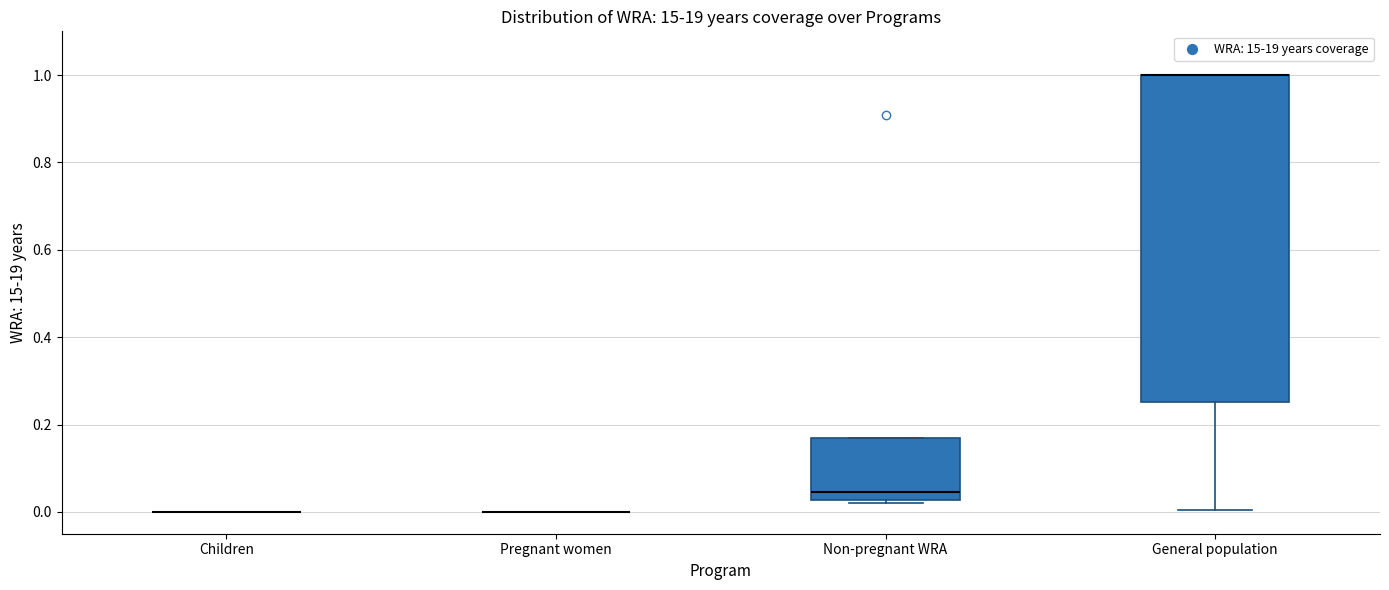

Where is the upper edge of the box for General population on the y-axis? The values are not printed on the chart, so give them approximately, as read against the axis.

1.00